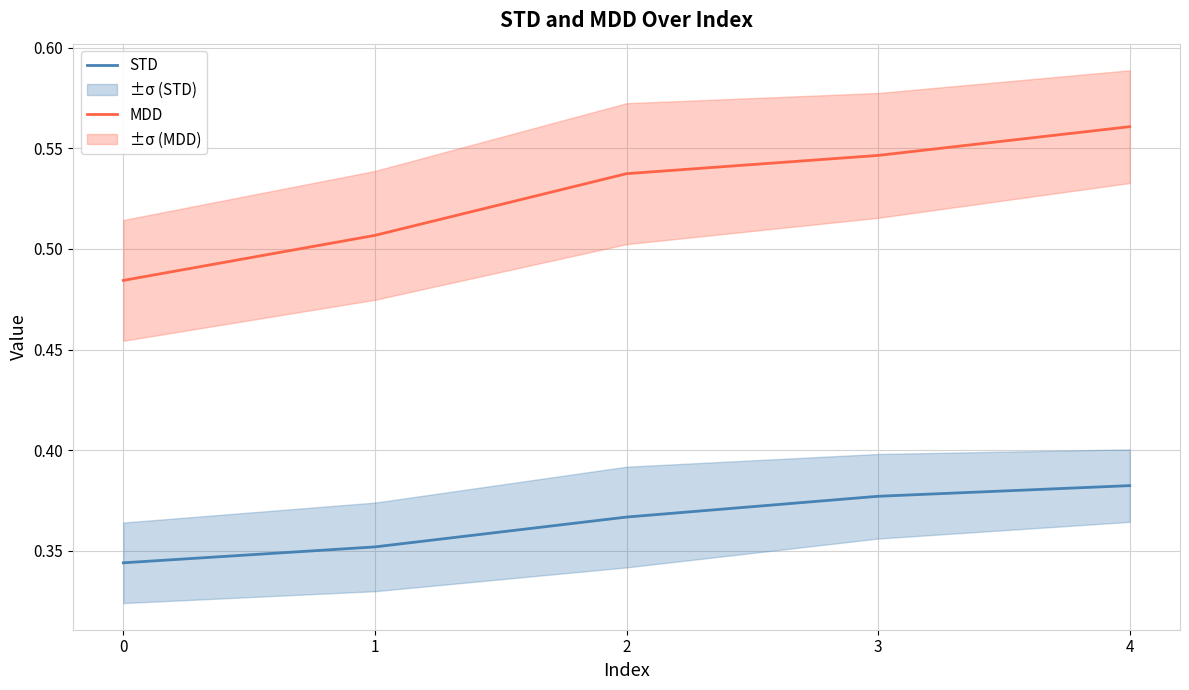

Which series has the widest spread of values?

MDD